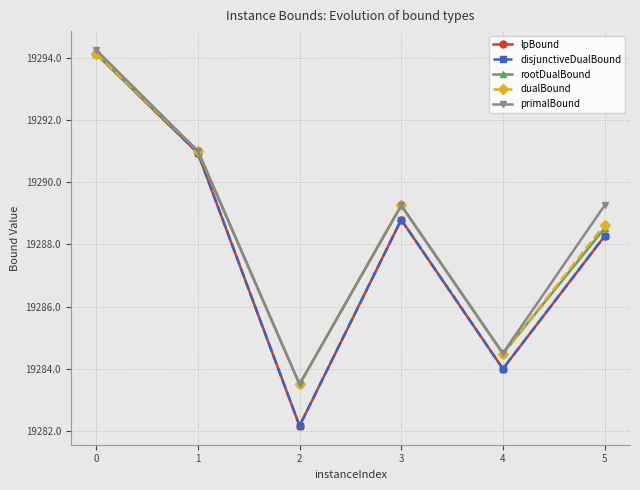

What is the value of the dualBound point at the 4th from the left?

19289.2